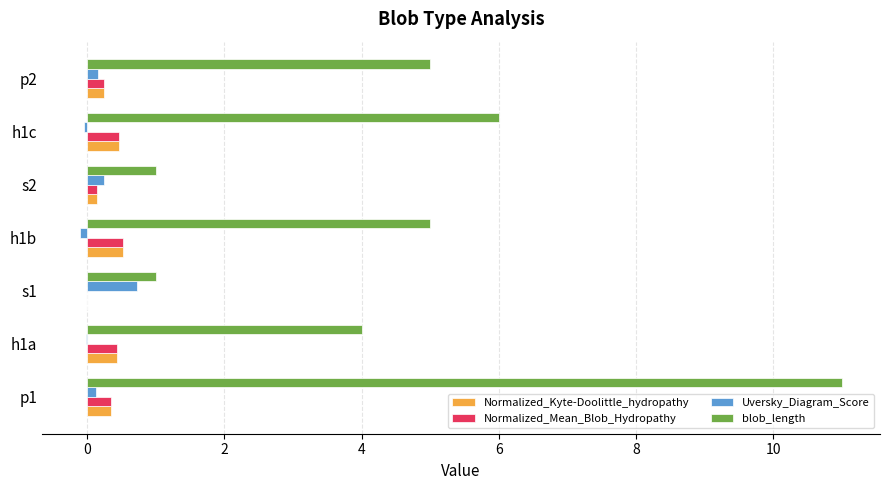

How many series are shown in this chart?

4